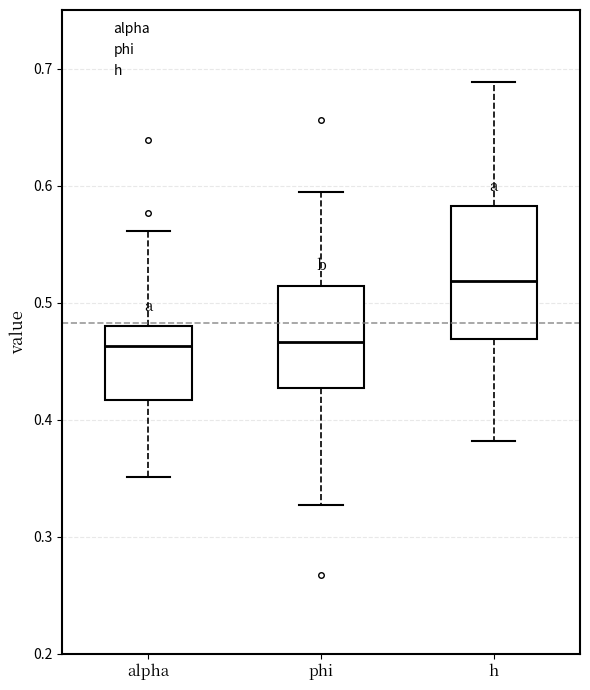

Reading left to right, read every box against the y-axis: the position of its median line, the range the box covers, and the ends of its whiskers. The values are not printed on the chart, so give them approximately, as read against the axis.

alpha: median 0.46, box 0.42 to 0.48, whiskers 0.35 to 0.56
phi: median 0.47, box 0.43 to 0.51, whiskers 0.33 to 0.59
h: median 0.52, box 0.47 to 0.58, whiskers 0.38 to 0.69